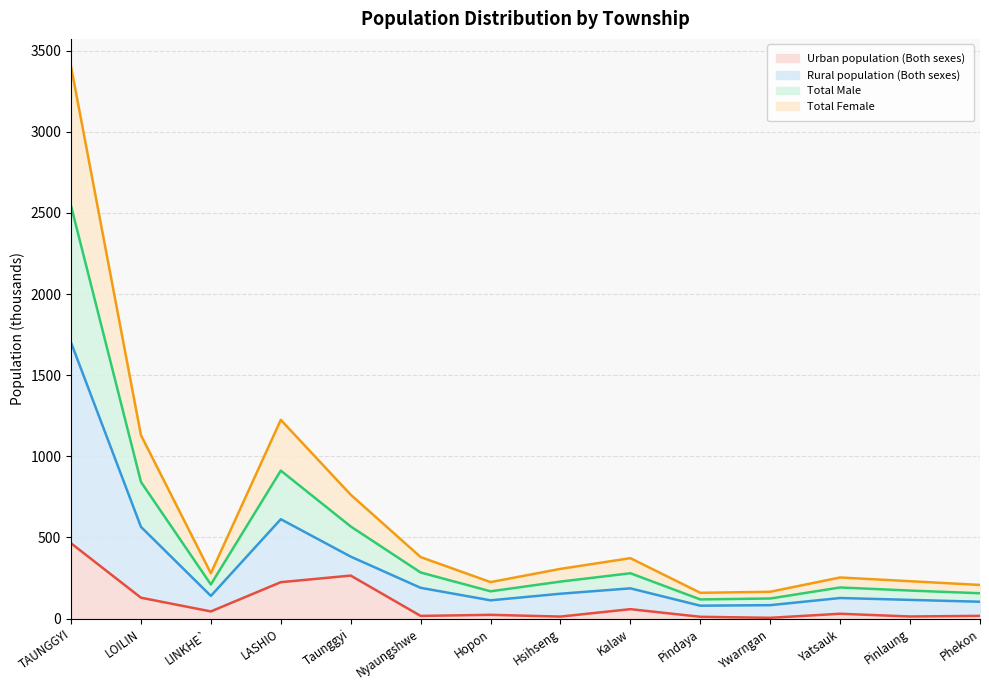

The Urban population (Both sexes) series shows 96.7 at LASHIO. True or false?

False